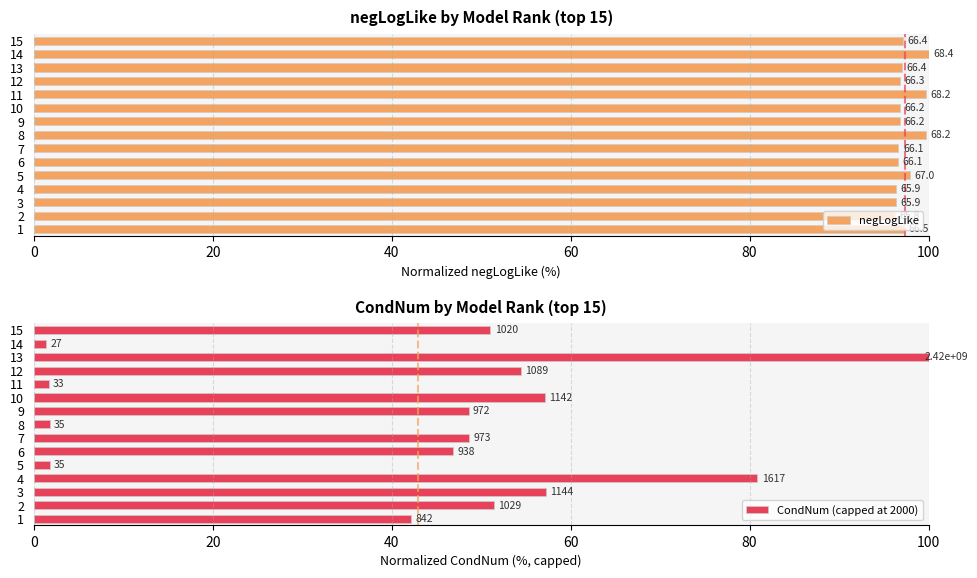

What value does the negLogLike series have at 6?

96.6